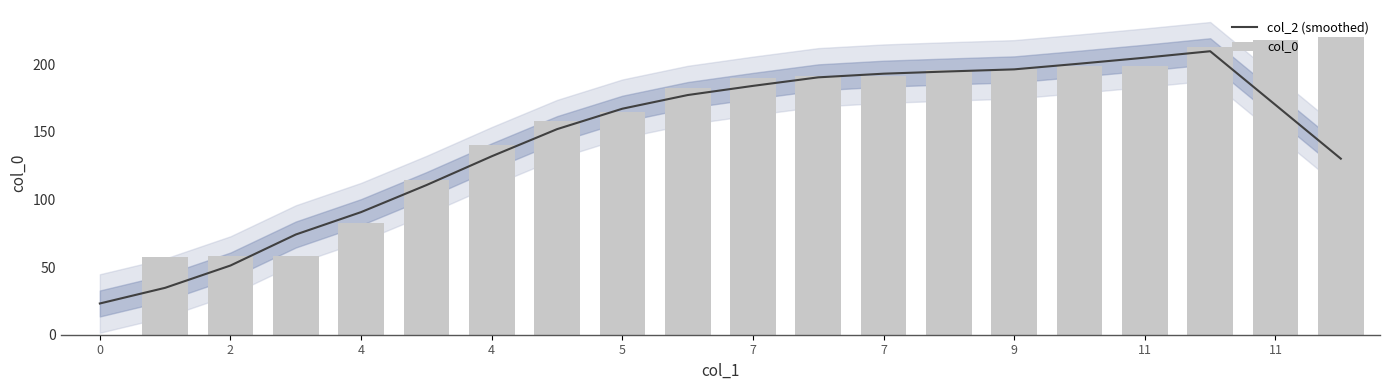

What is the difference between the col_2 (smoothed) values at 19 and 11?

47.0